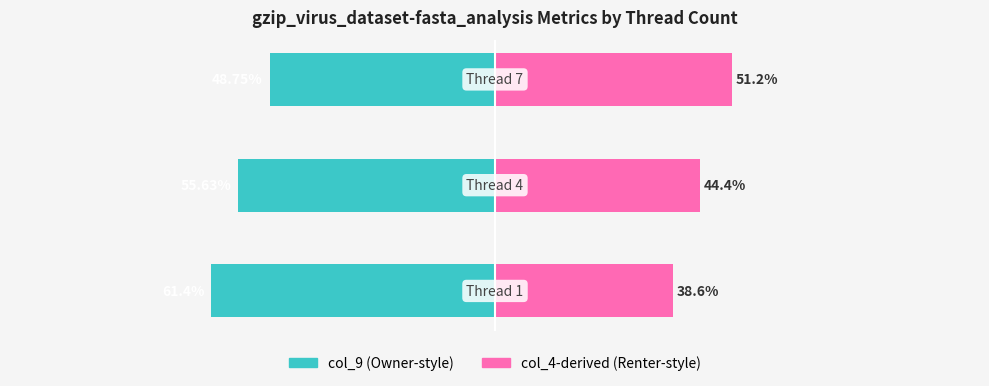

What is the approximate value of col_9 (Owner-style) at −100?

-55.6